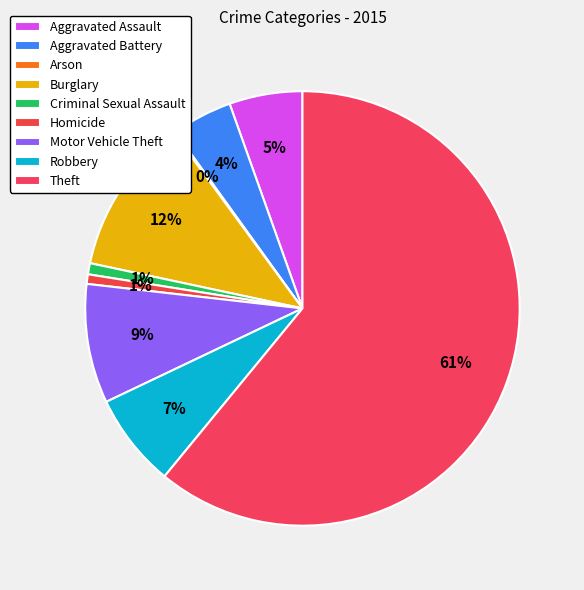

Which category has the biggest portion of the pie?

Theft